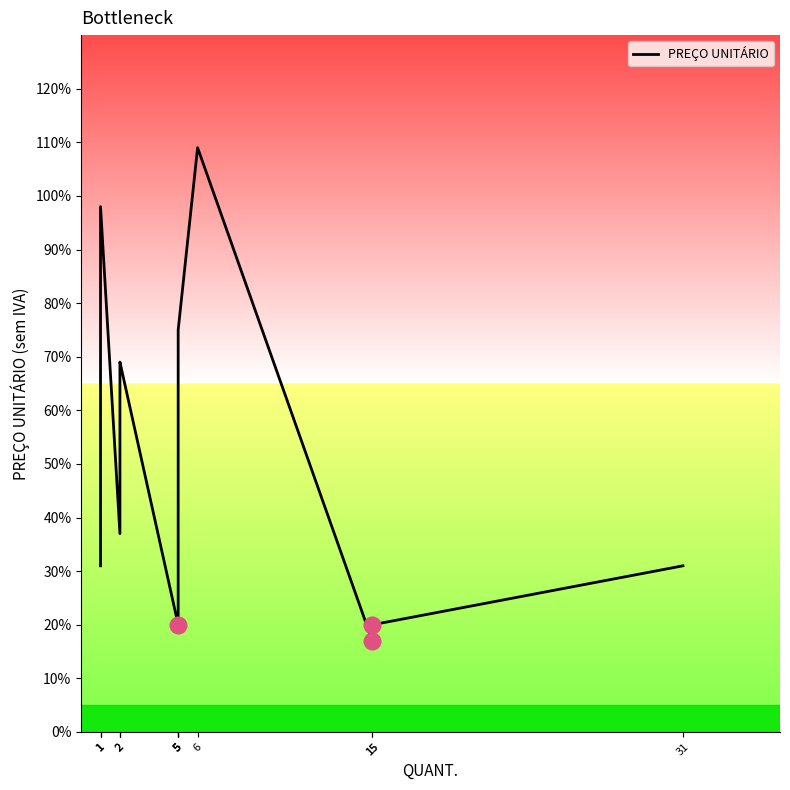

What is the difference between the maximum and minimum values?

0.9